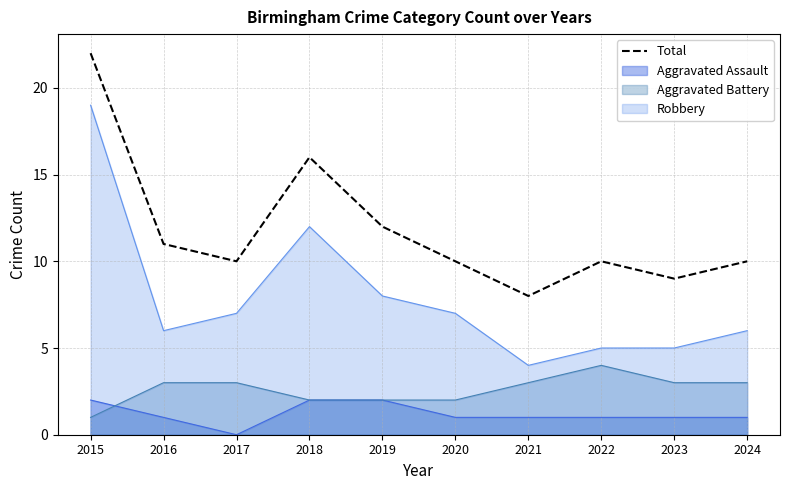

The chart shows a value of 2 at 2021. True or false?

False